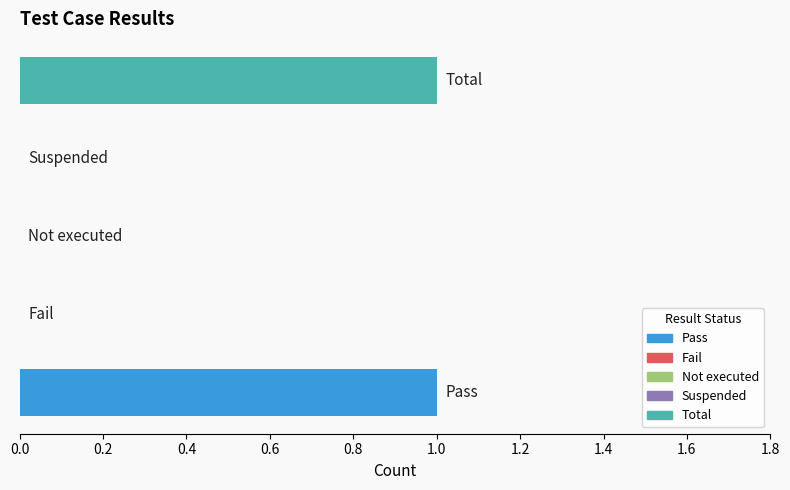

How many series are shown in this chart?

1